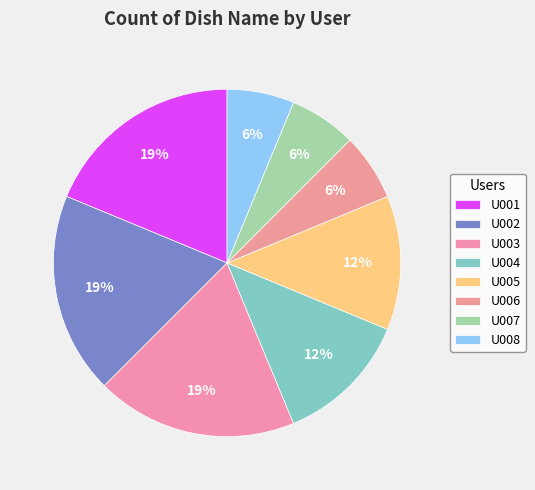

Which slice is the smallest?

U006